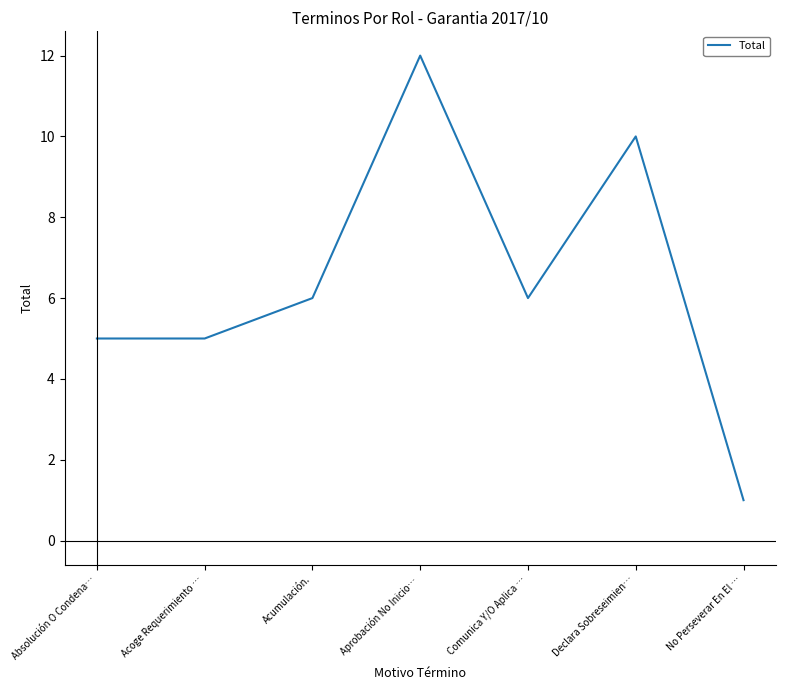

What is the ratio of the value at Acumulación. to the value at Declara Sobreseimien…?

0.6